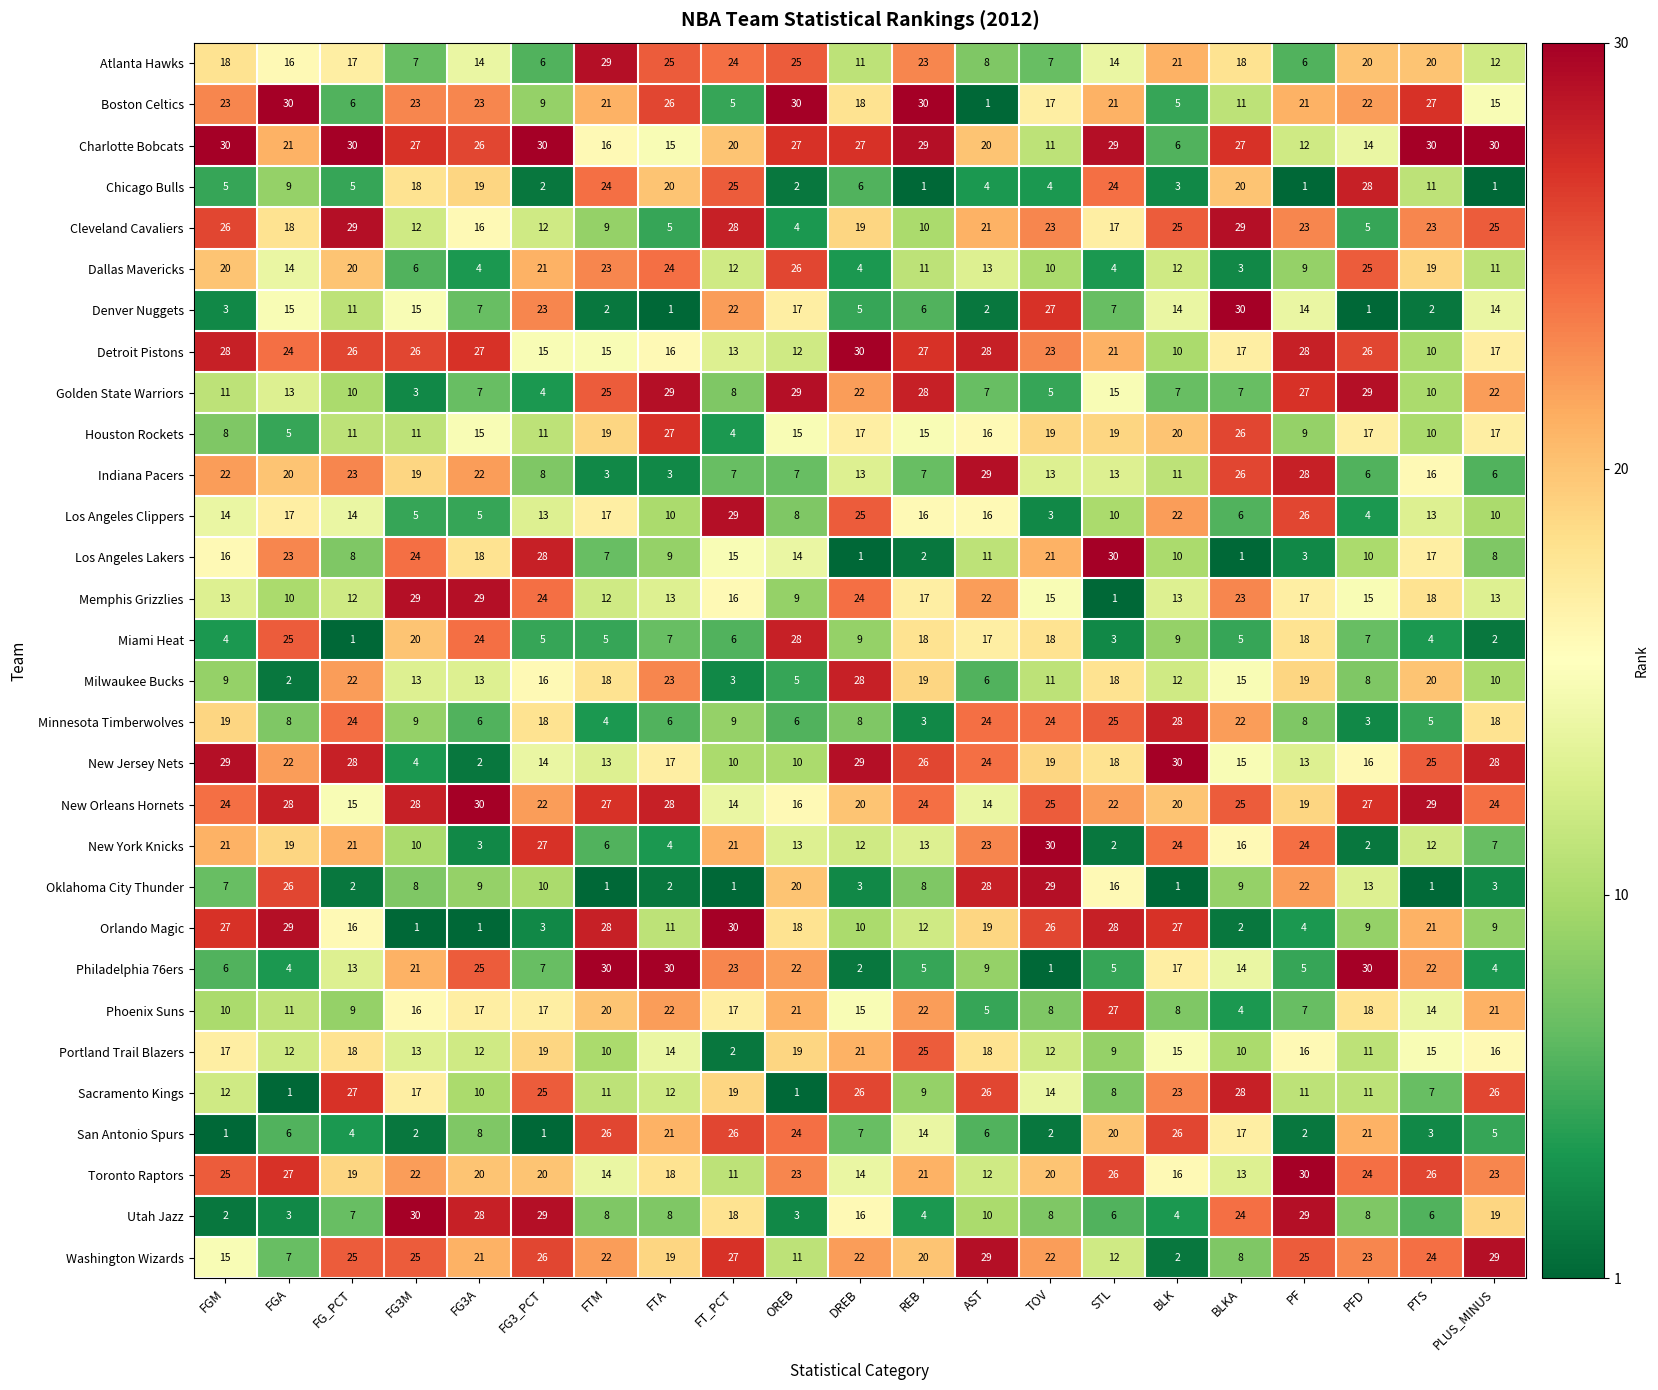

At which label does Denver Nuggets reach its peak?

BLKA